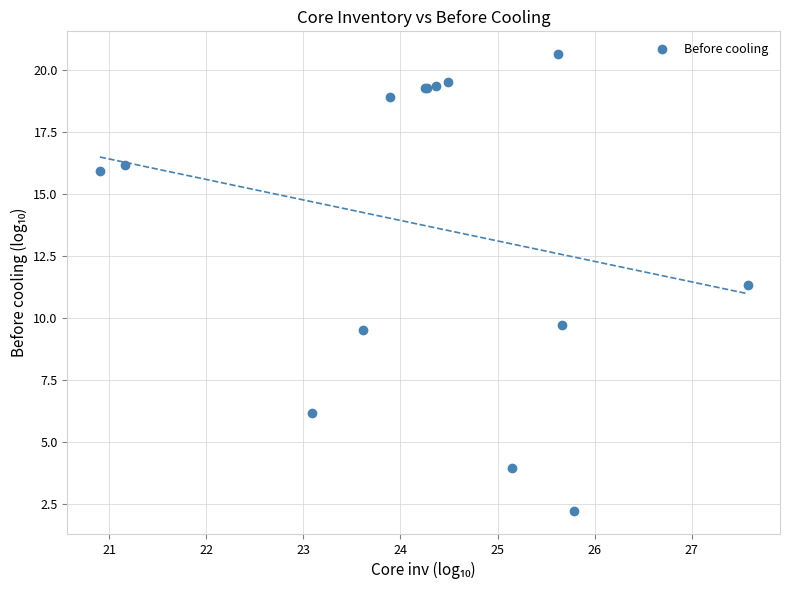

What Y value in the scatter plot is closest to 11?

11.3